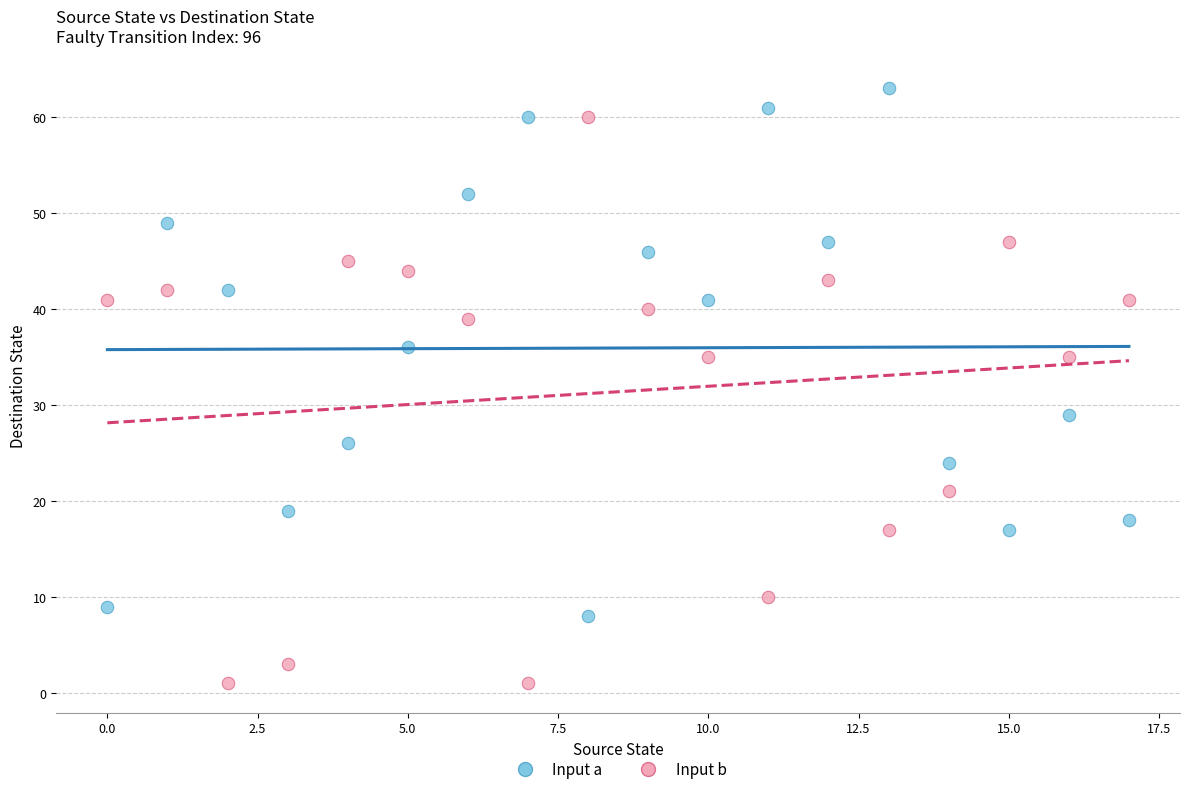

Which series has the widest spread of Y values?

Input b